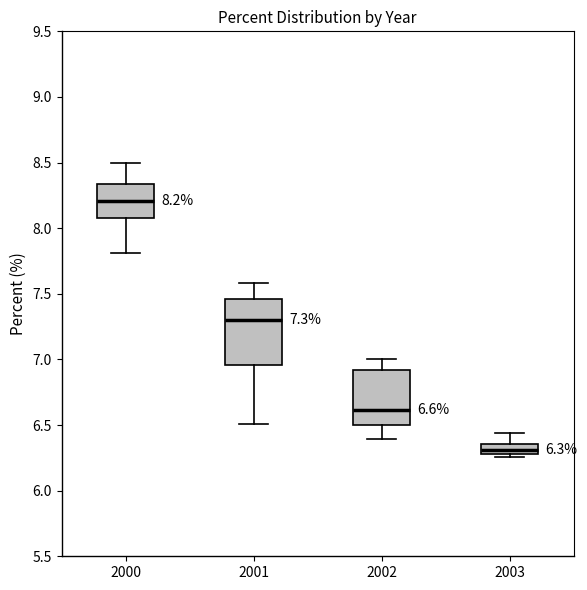

Which box has the lowest median line?

2003